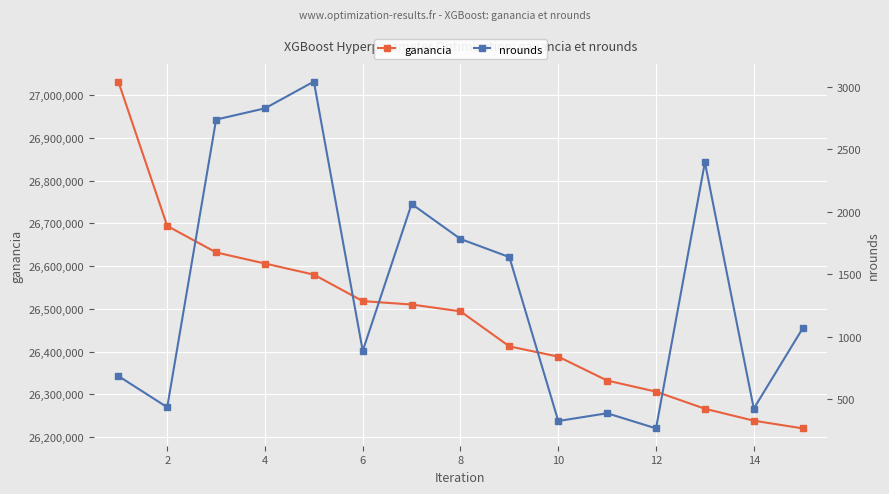

How many data points in ganancia are less than 26494000?

7